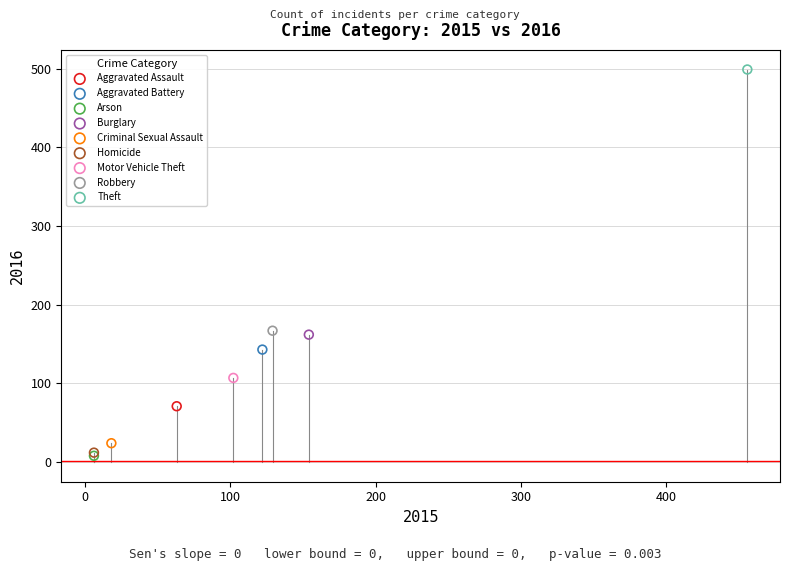

Which series contains the highest Y value?

Theft